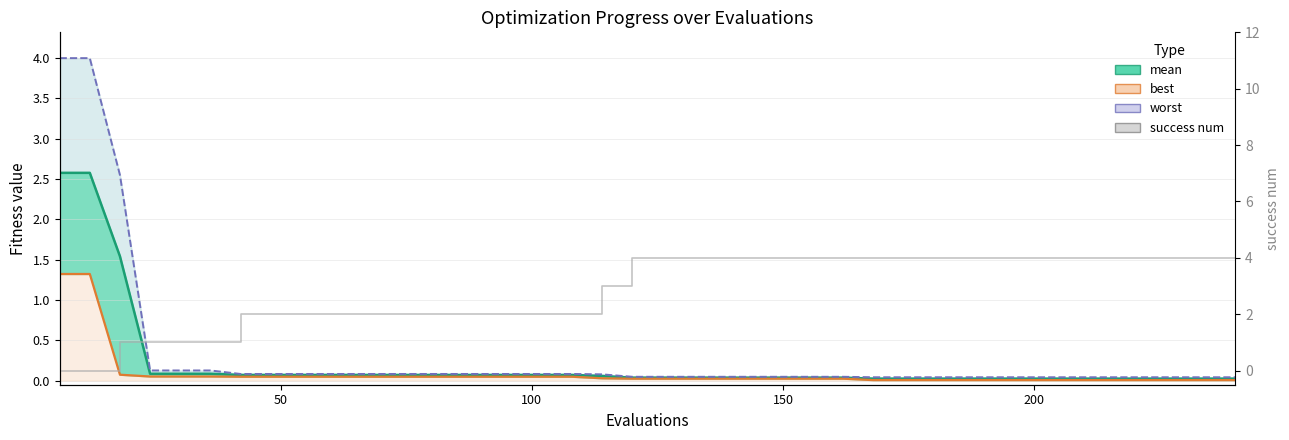

Reading left to right, what are all the values shown in this chart?

mean: 2.6	2.6	1.5	0.1	0.1	0.1	0.1	0.1	0.1	0.1	0.1	0.1	0.1	0.1	0.1	0.1	0.1	0.1	0.1	0.0	0.0	0.0	0.0	0.0	0.0	0.0	0.0	0.0	0.0	0.0	0.0	0.0	0.0	0.0	0.0	0.0	0.0	0.0	0.0	0.0
best: 1.3	1.3	0.1	0.1	0.1	0.1	0.0	0.0	0.0	0.0	0.0	0.0	0.0	0.0	0.0	0.0	0.0	0.0	0.0	0.0	0.0	0.0	0.0	0.0	0.0	0.0	0.0	0.0	0.0	0.0	0.0	0.0	0.0	0.0	0.0	0.0	0.0	0.0	0.0	0.0
worst: 4.0	4.0	2.6	0.1	0.1	0.1	0.1	0.1	0.1	0.1	0.1	0.1	0.1	0.1	0.1	0.1	0.1	0.1	0.1	0.0	0.0	0.0	0.0	0.0	0.0	0.0	0.0	0.0	0.0	0.0	0.0	0.0	0.0	0.0	0.0	0.0	0.0	0.0	0.0	0.0
success num: 0.0	0.0	1.0	1.0	1.0	1.0	2.0	2.0	2.0	2.0	2.0	2.0	2.0	2.0	2.0	2.0	2.0	2.0	3.0	4.0	4.0	4.0	4.0	4.0	4.0	4.0	4.0	4.0	4.0	4.0	4.0	4.0	4.0	4.0	4.0	4.0	4.0	4.0	4.0	4.0